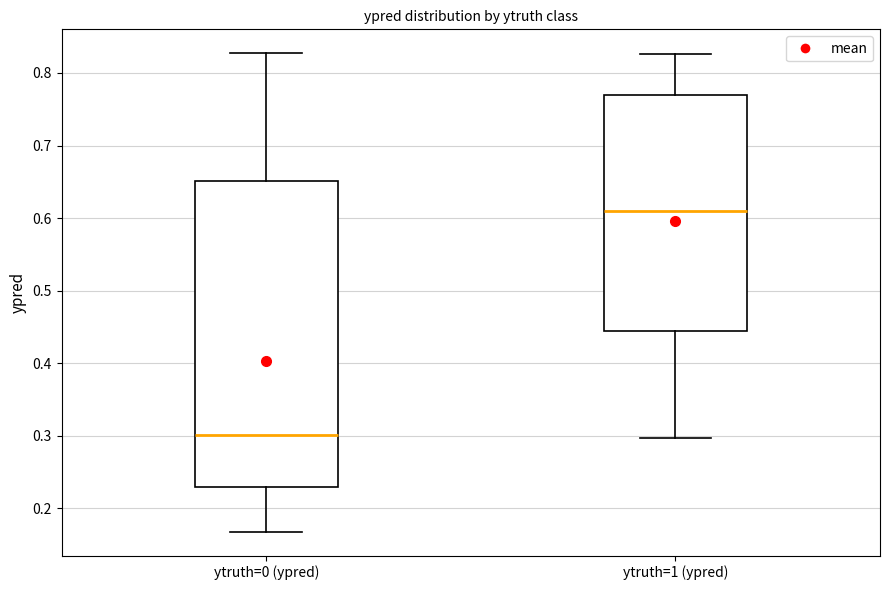

Where is the upper edge of the box for ytruth=0 (ypred) on the y-axis? The values are not printed on the chart, so give them approximately, as read against the axis.

0.65